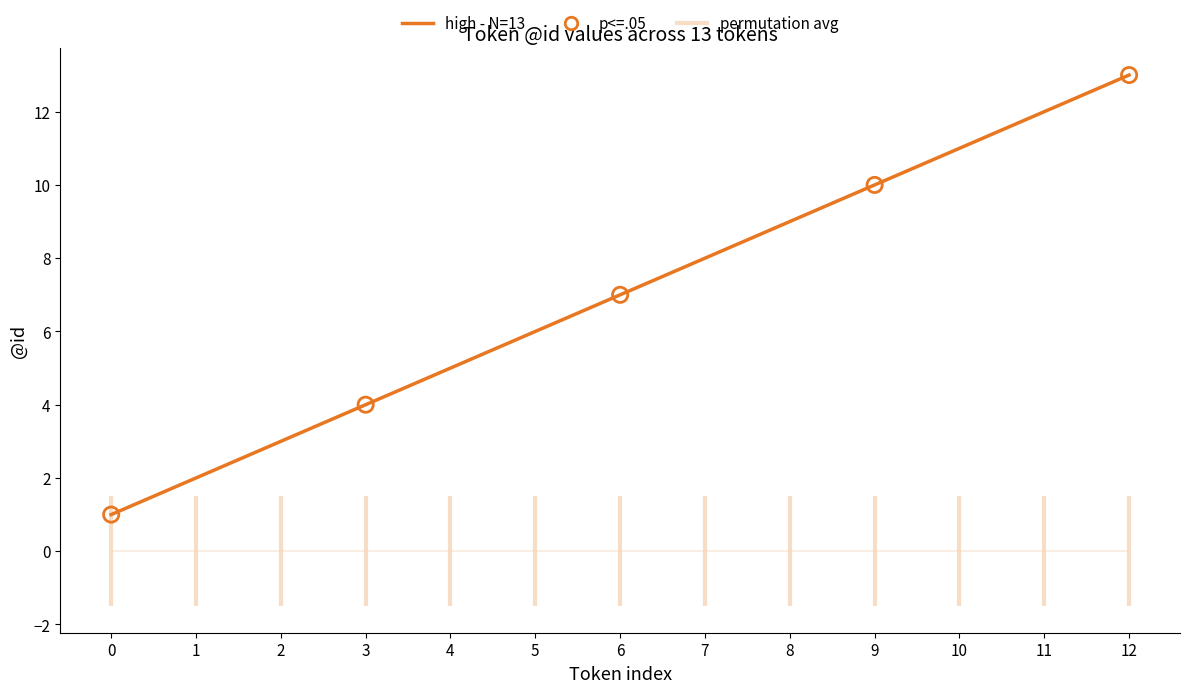

What is the ratio of the value at 10 to the value at 8?

1.2